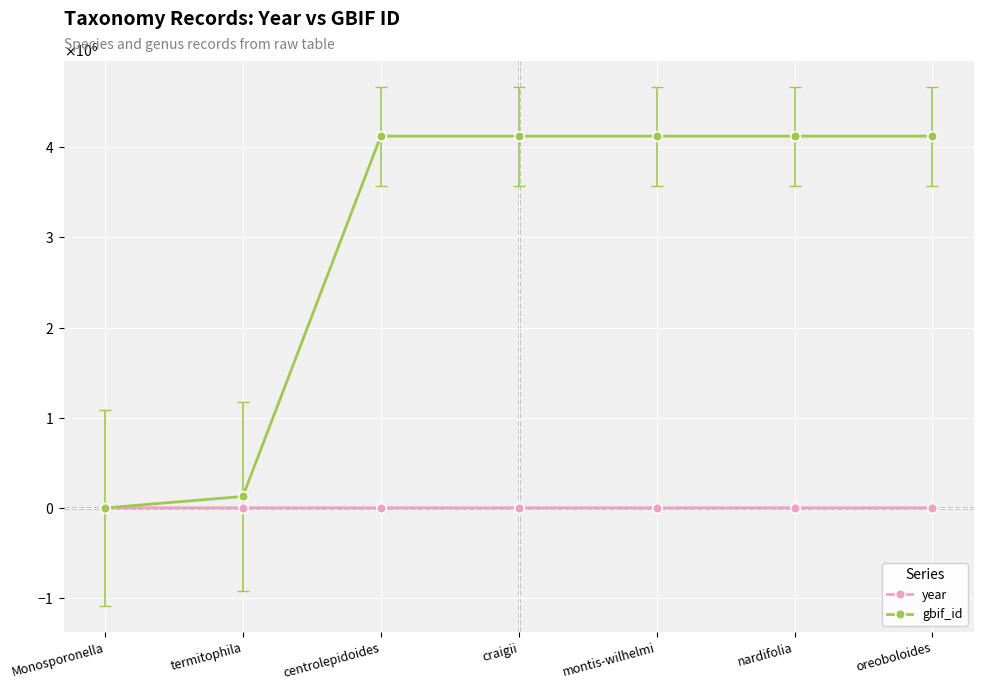

What is the total value across all series at oreoboloides?

4123213